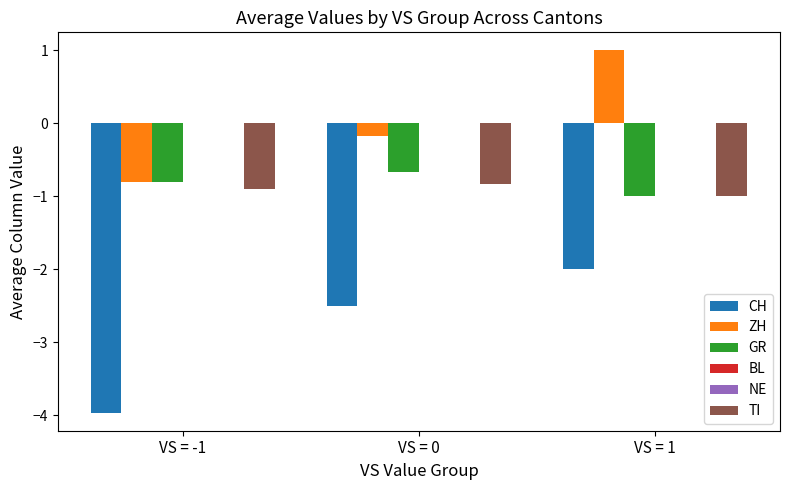

List the series in order of their peak value, lowest first.

CH, TI, GR, BL, NE, ZH